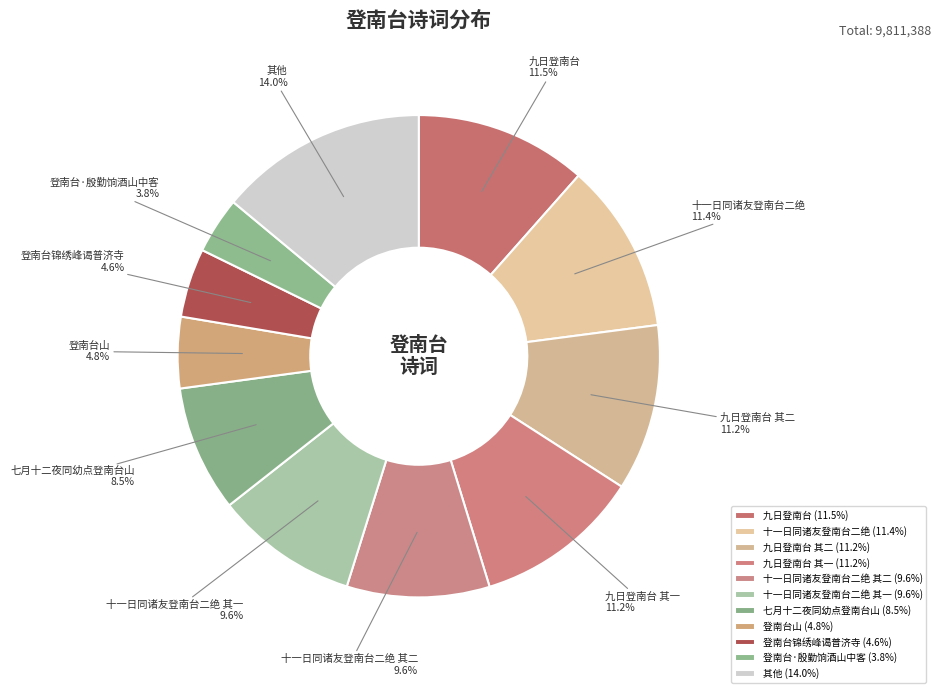

What is the ratio of the value at 九日登南台 to the value at 十一日同诸友登南台二绝 其二?

1.2